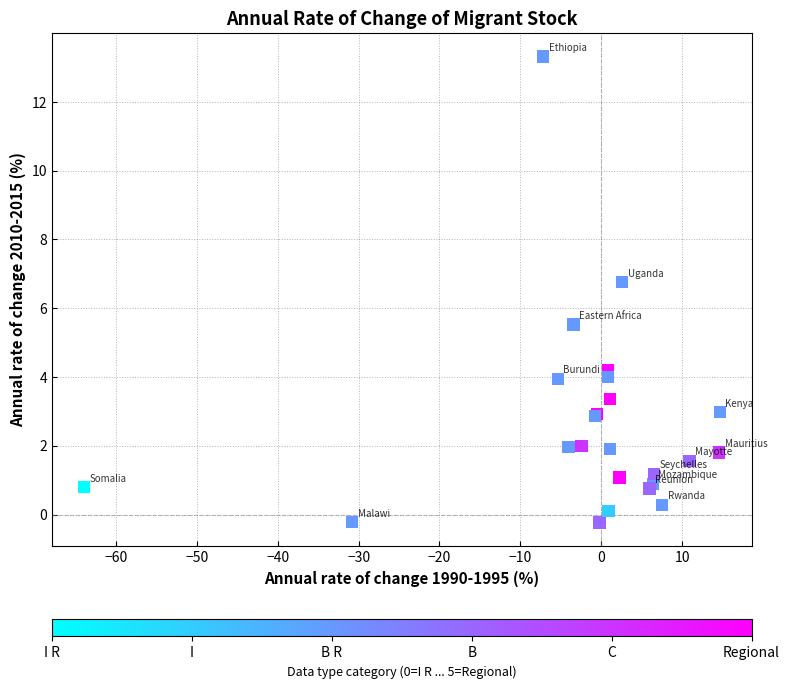

What Y value in the scatter plot is closest to 6?

5.5